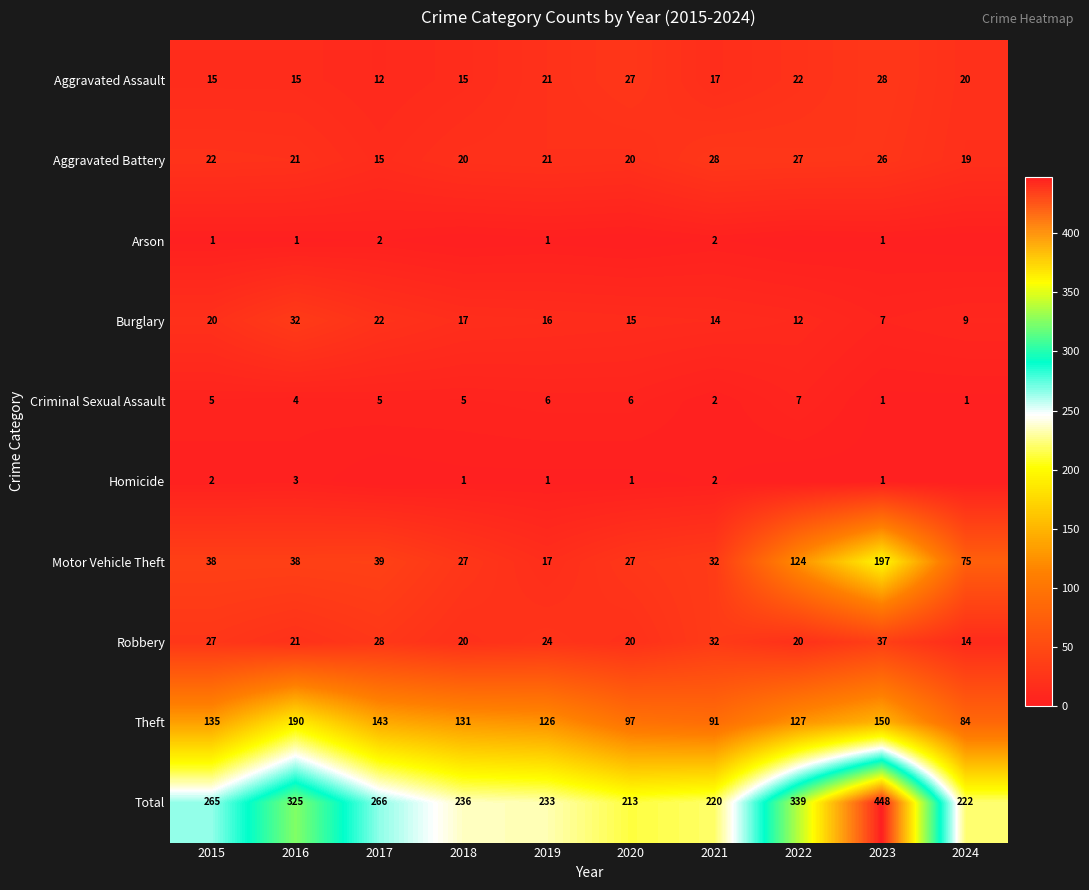

What is the sum of all Robbery values?

243